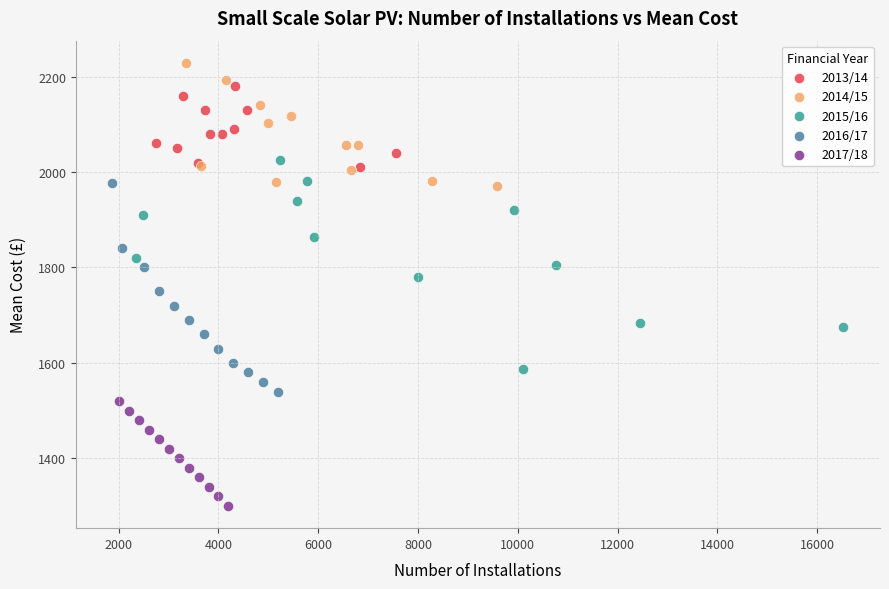

Which series reaches the minimum Y coordinate?

2017/18